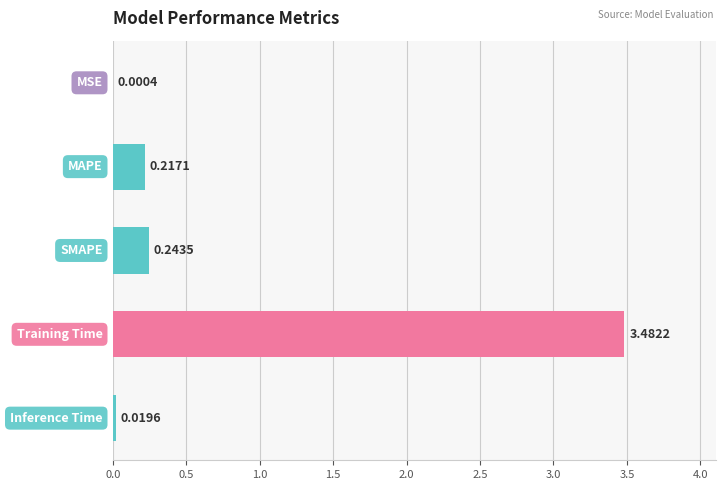

What is the sum of all values?

4.0